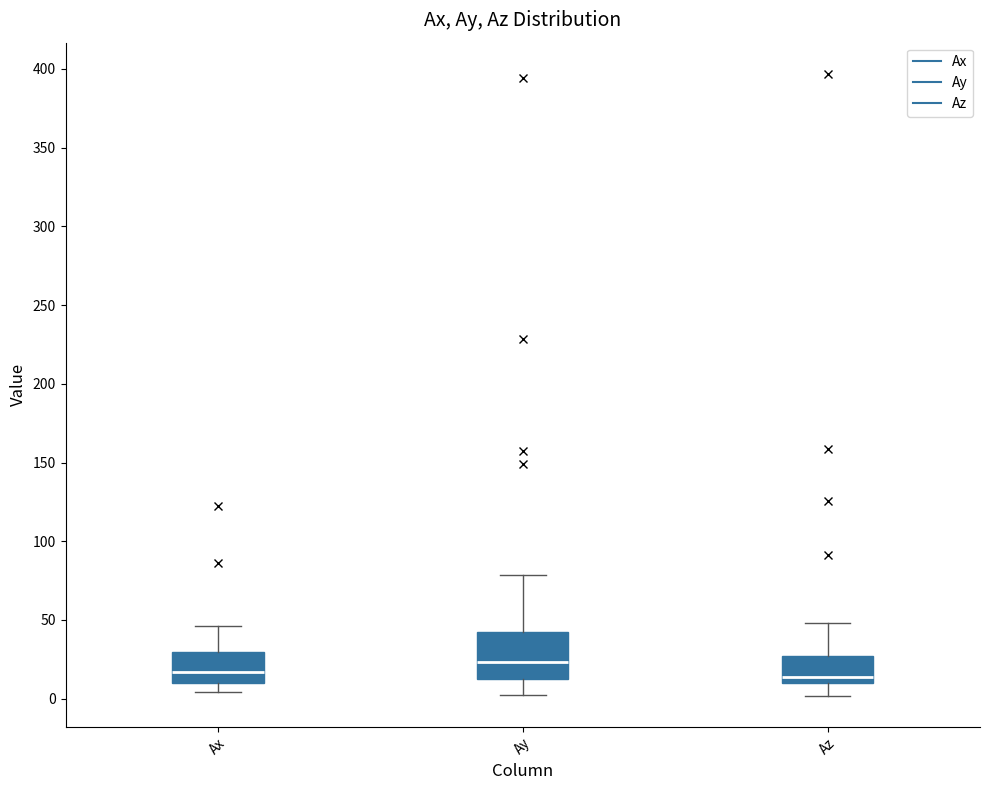

Reading left to right, read every box against the y-axis: the position of its median line, the range the box covers, and the ends of its whiskers. The values are not printed on the chart, so give them approximately, as read against the axis.

Ax: median 15, box 10 to 30, whiskers 5 to 45
Ay: median 25, box 10 to 45, whiskers 0 to 80
Az: median 15, box 10 to 25, whiskers 0 to 50